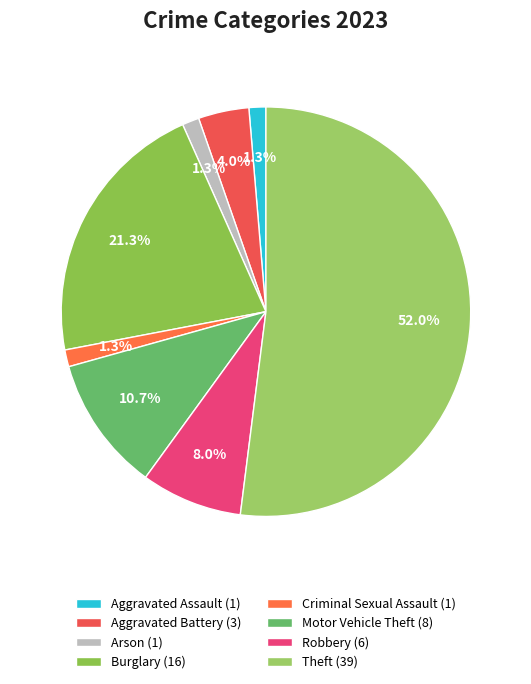

Count the number of slices in the pie.

8